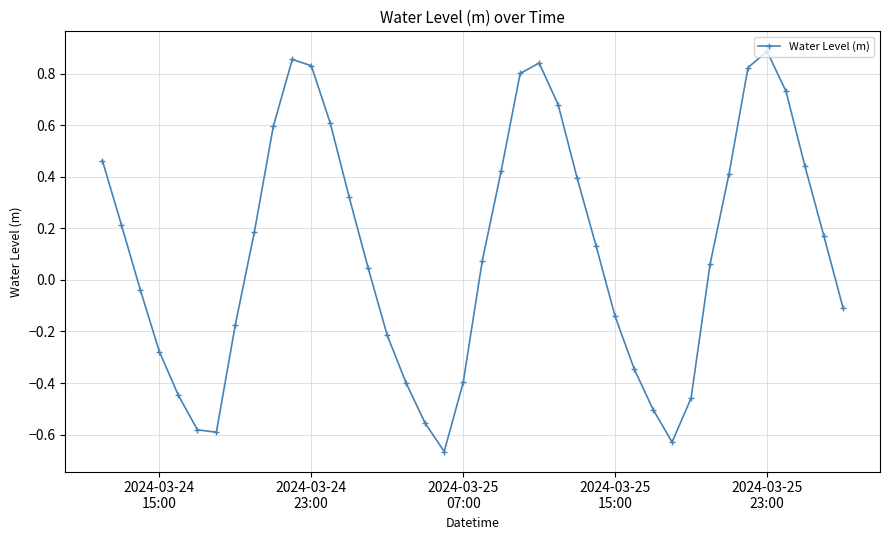

How many data points does each series have?

40